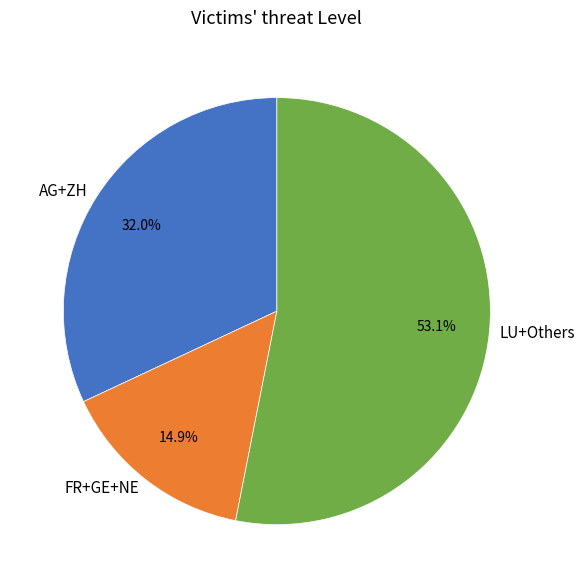

Which slice is the largest?

LU+Others